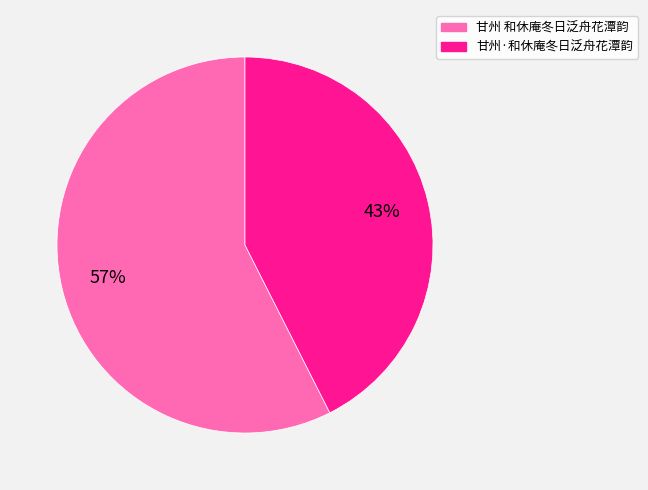

Is there a majority slice in this chart?

Yes